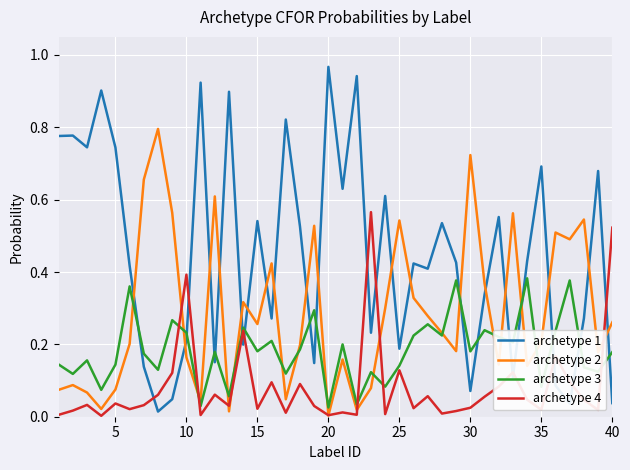

List the series in order of their overall mean, highest first.

archetype 1, archetype 2, archetype 3, archetype 4